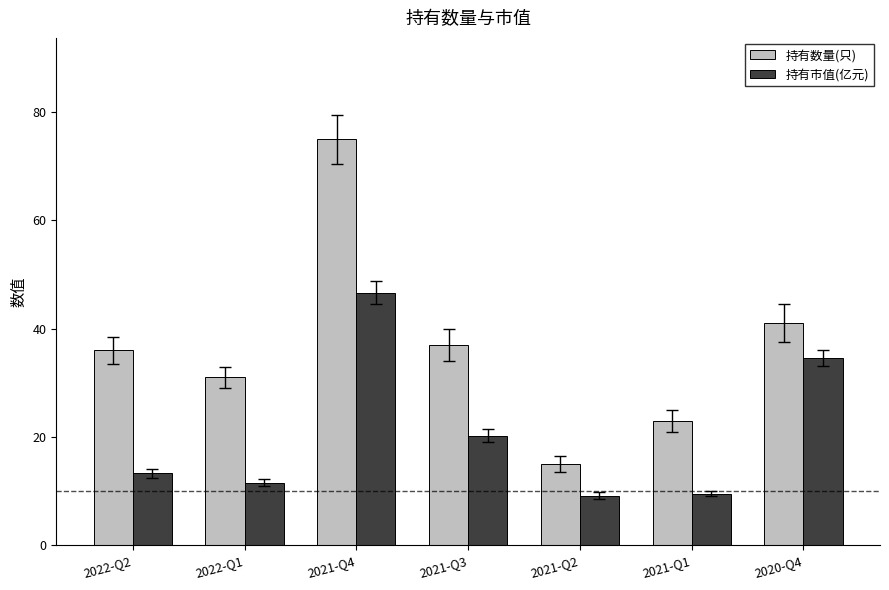

Is the value of 持有市值(亿元) at 2021-Q3 greater than the value of 持有数量(只) at 2021-Q2?

Yes